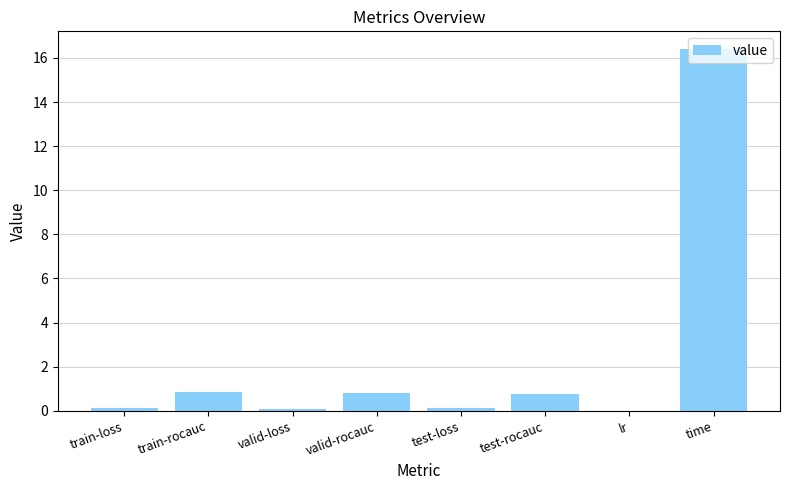

Are the bars horizontal?

No